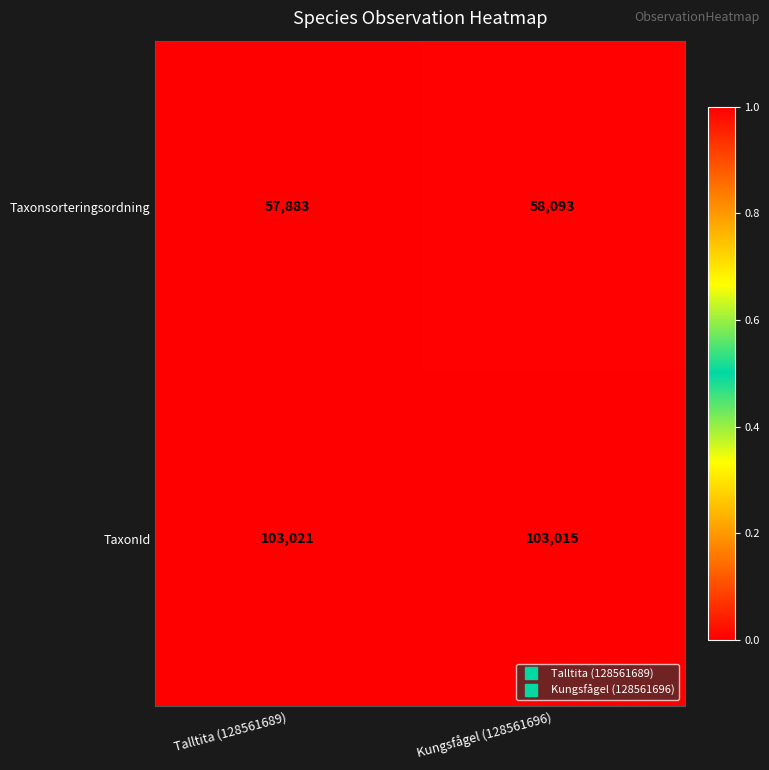

Reading left to right, list all the values displayed in this chart.

Taxonsorteringsordning: Talltita (128561689)=57883	Kungsfågel (128561696)=58093
TaxonId: Talltita (128561689)=103021	Kungsfågel (128561696)=103015